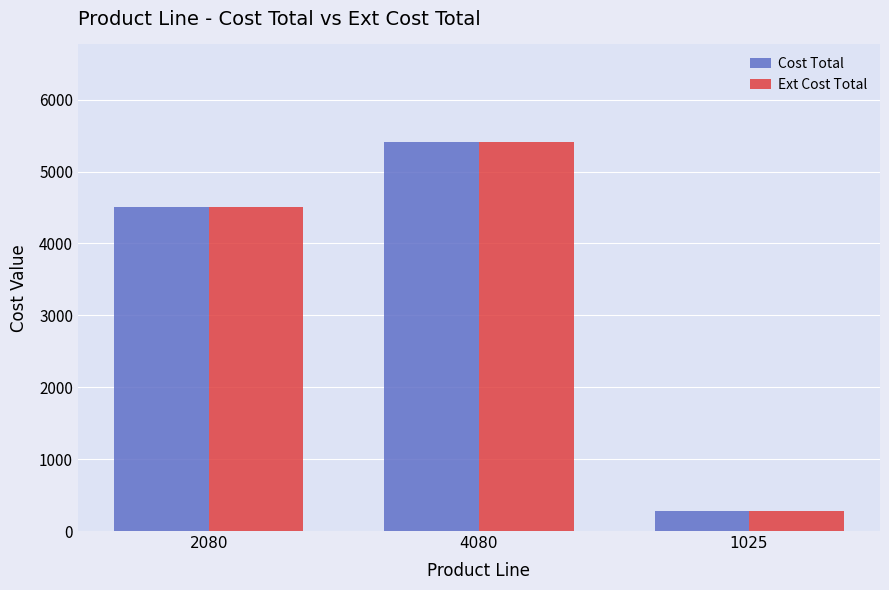

How many data points in Cost Total are less than 4512?

1